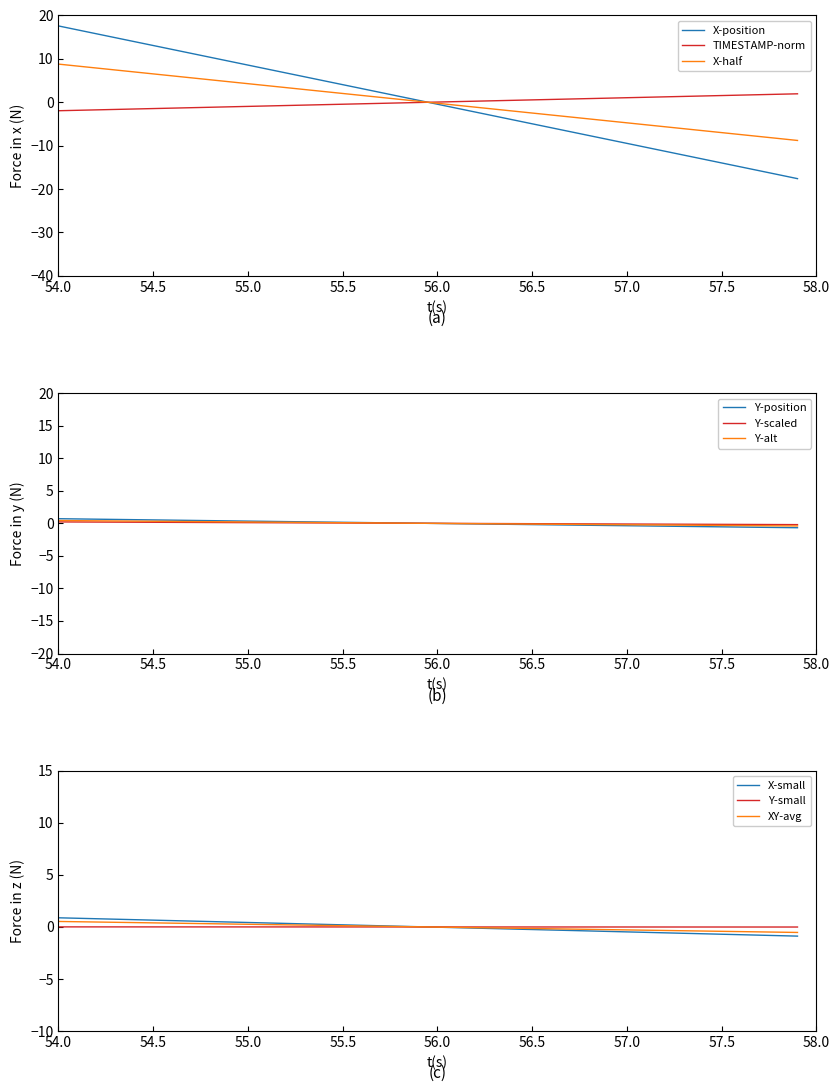

What is the maximum value for X-half?

8.8